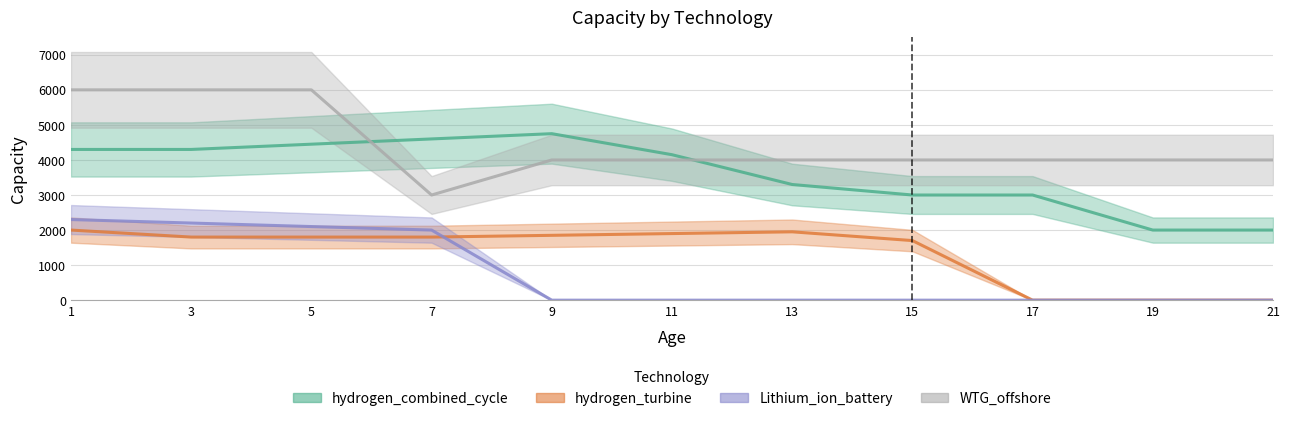

List the labels in order of WTG_offshore value, smallest first.

7, 9, 11, 13, 15, 17, 19, 21, 1, 3, 5